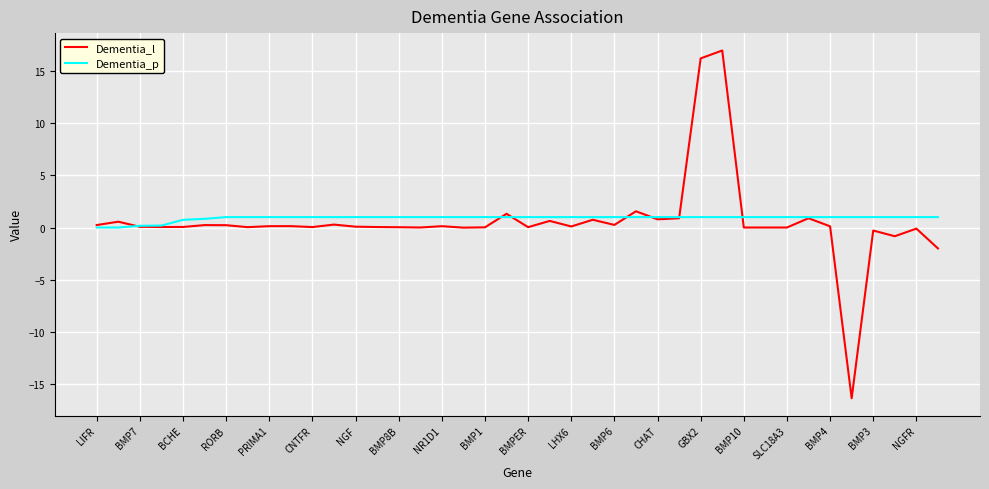

How many series are shown in this chart?

2